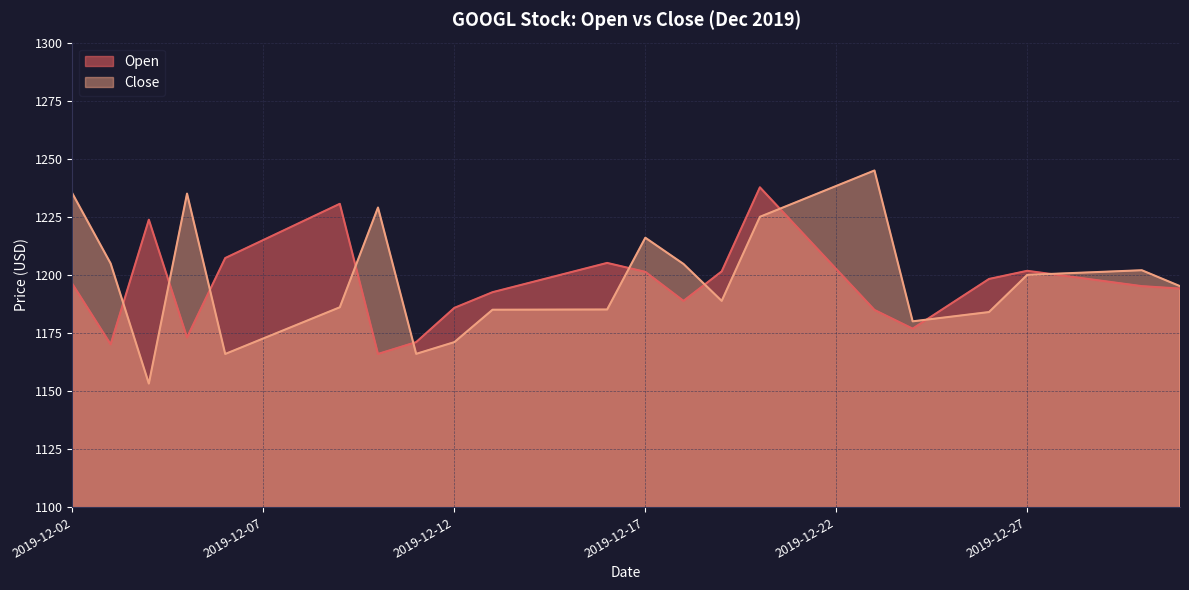

Is it true that Open equals 1176.8 at 2019-12-24?

True